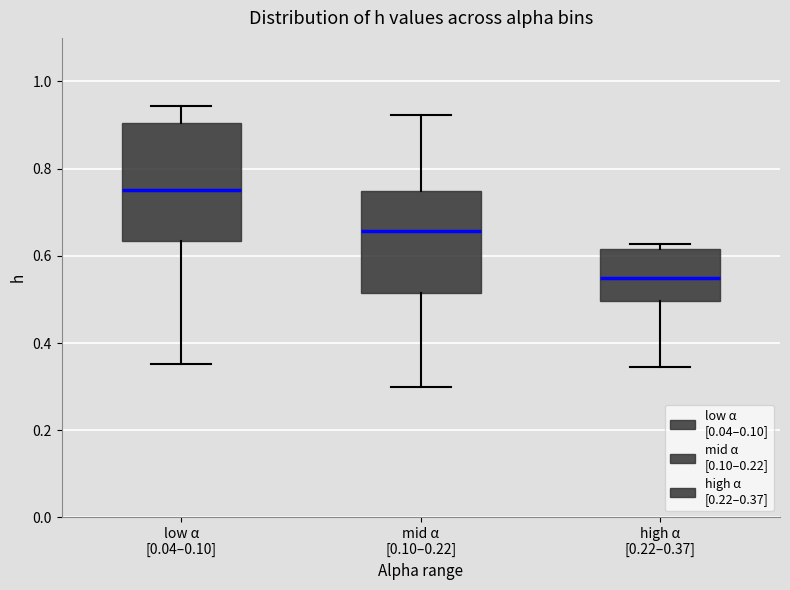

Which box is the tallest, from its lower edge to its upper edge?

low α [0.04–0.10]